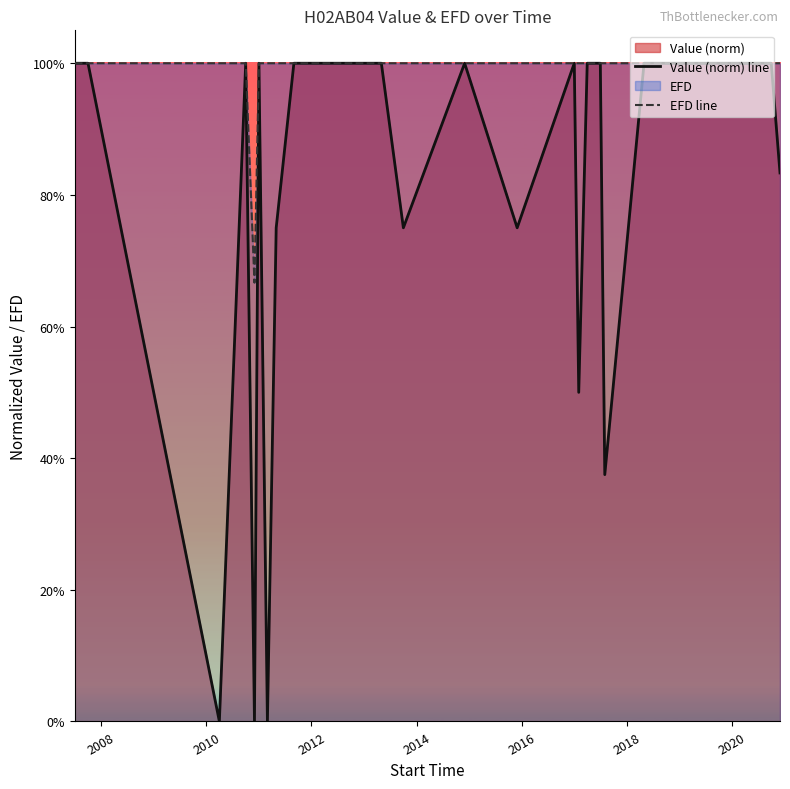

At how many categories does at least one series exceed 0?

28